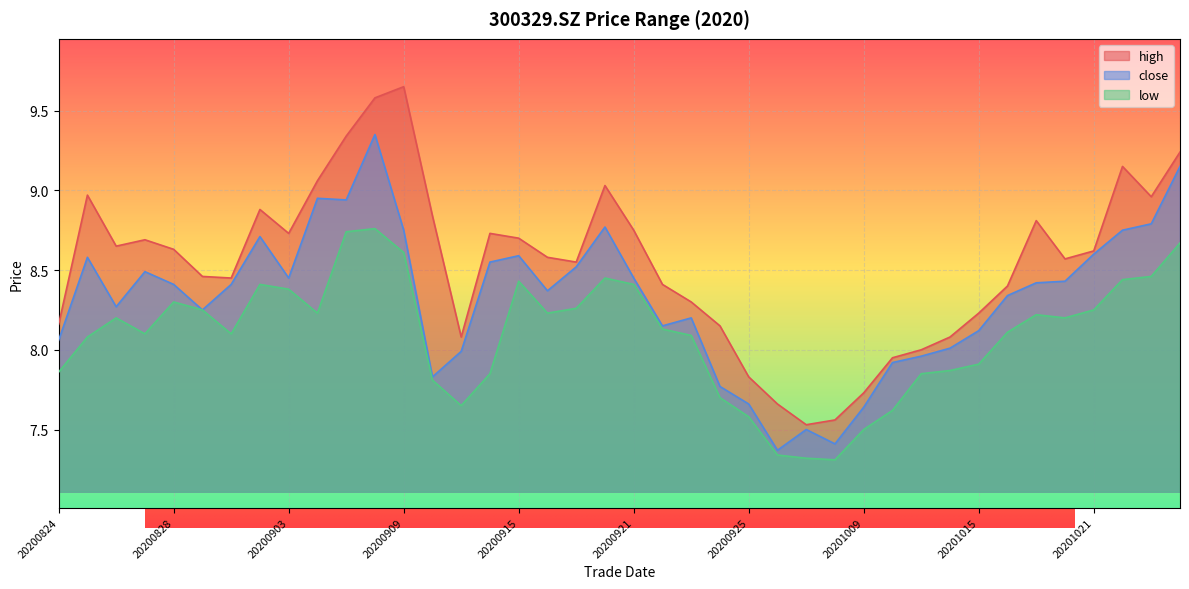

What is the difference between the maximum and minimum values in the high series?

2.1